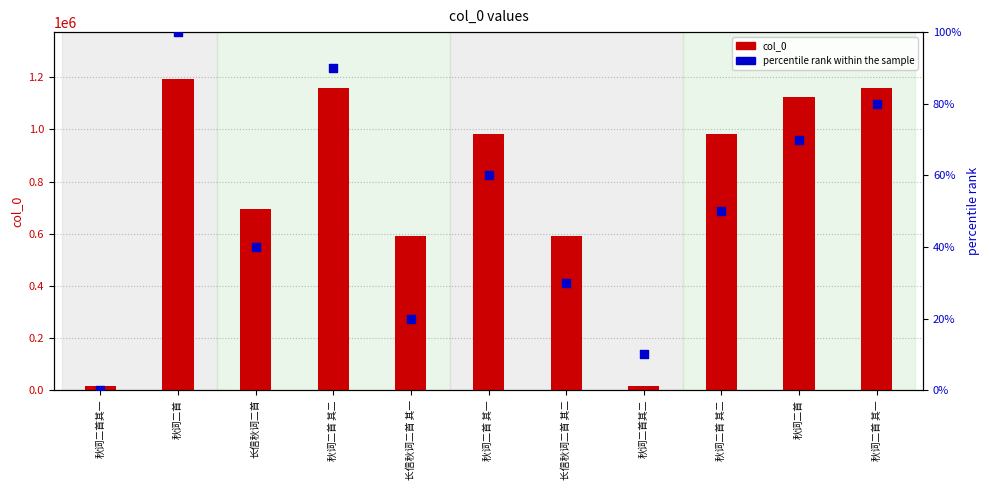

What are all the series names shown in the legend?

col_0, percentile rank within the sample